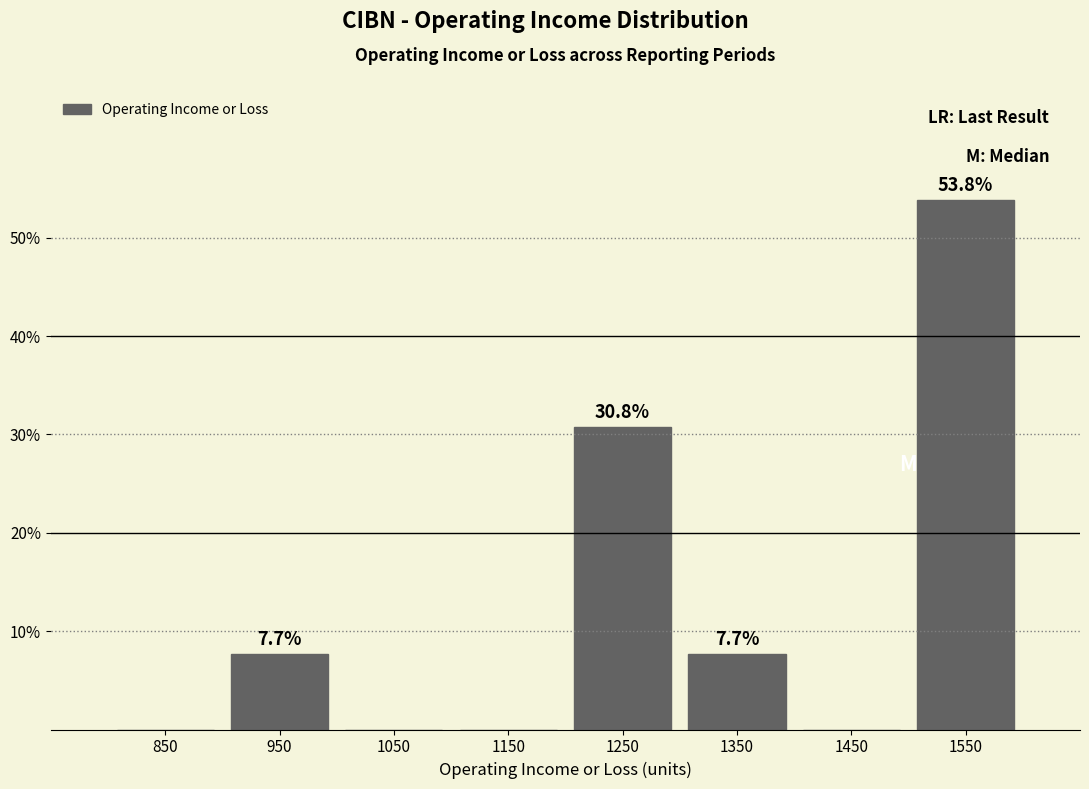

Over which range of the x-axis is the bar tallest?

1500 to 1600